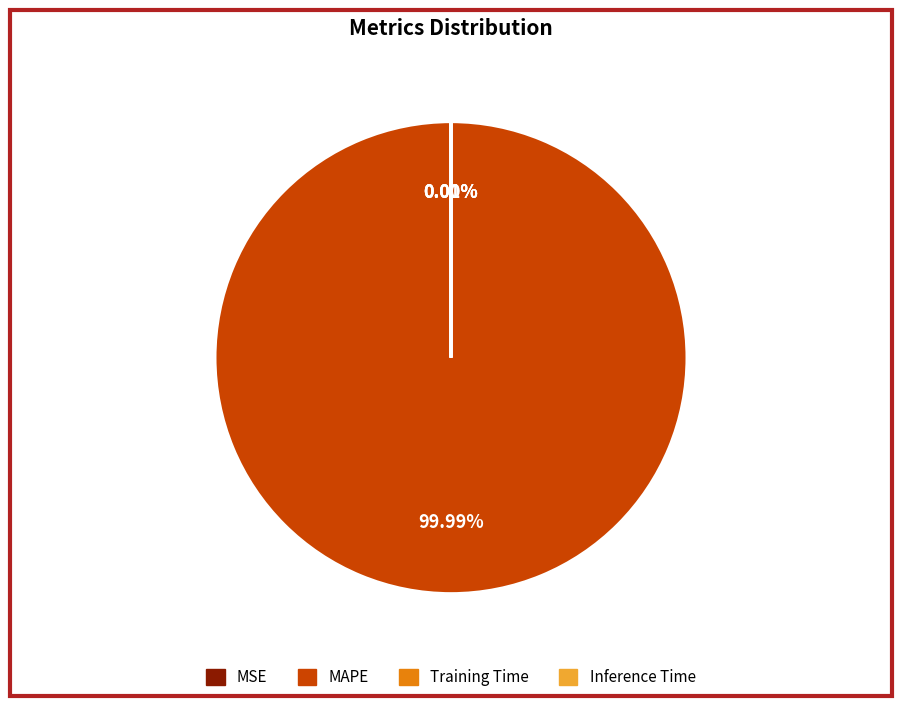

True or false: MSE accounts for 1% of the total.

False